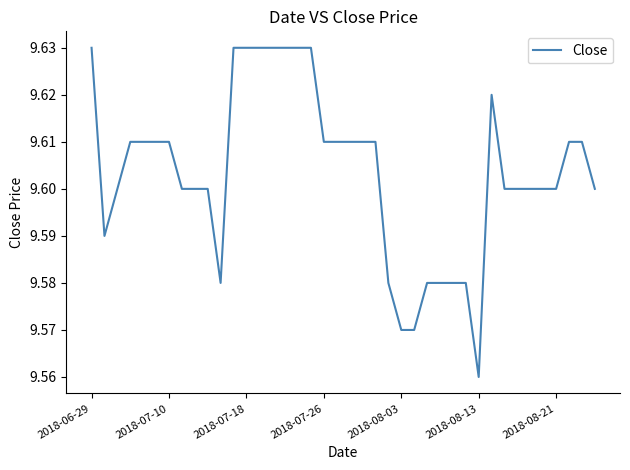

How many distinct data groups are displayed?

1